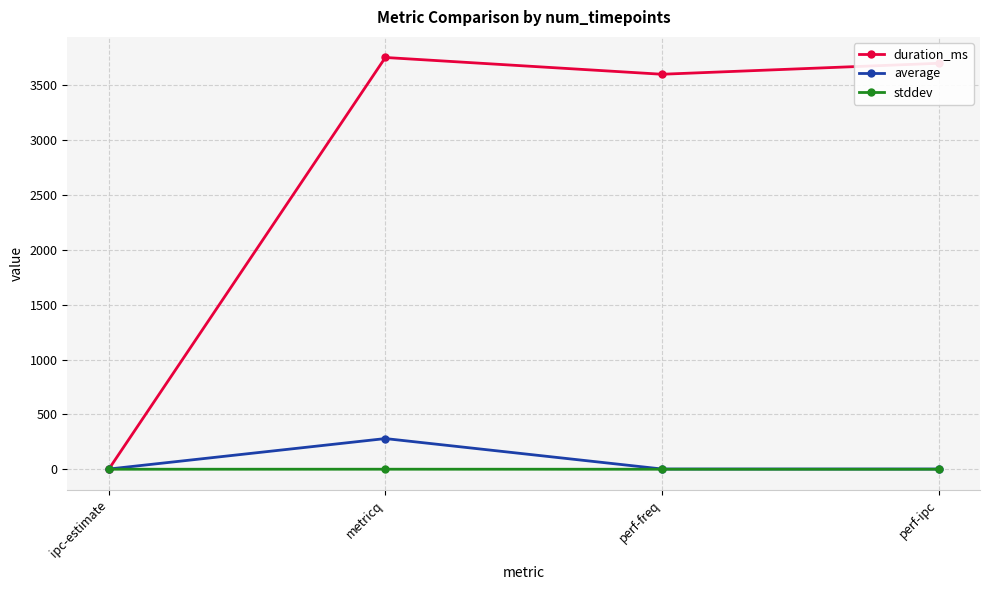

True or false: stddev has more than 1 points higher than both neighbors.

False